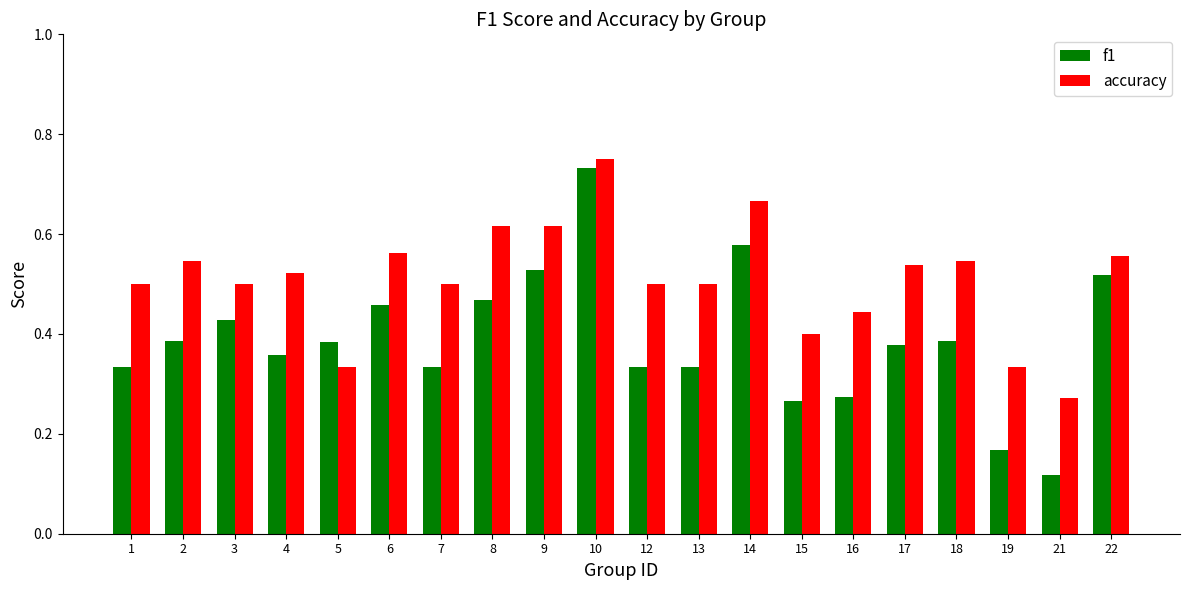

True or false: accuracy has a value of 0.5 at 4.

True